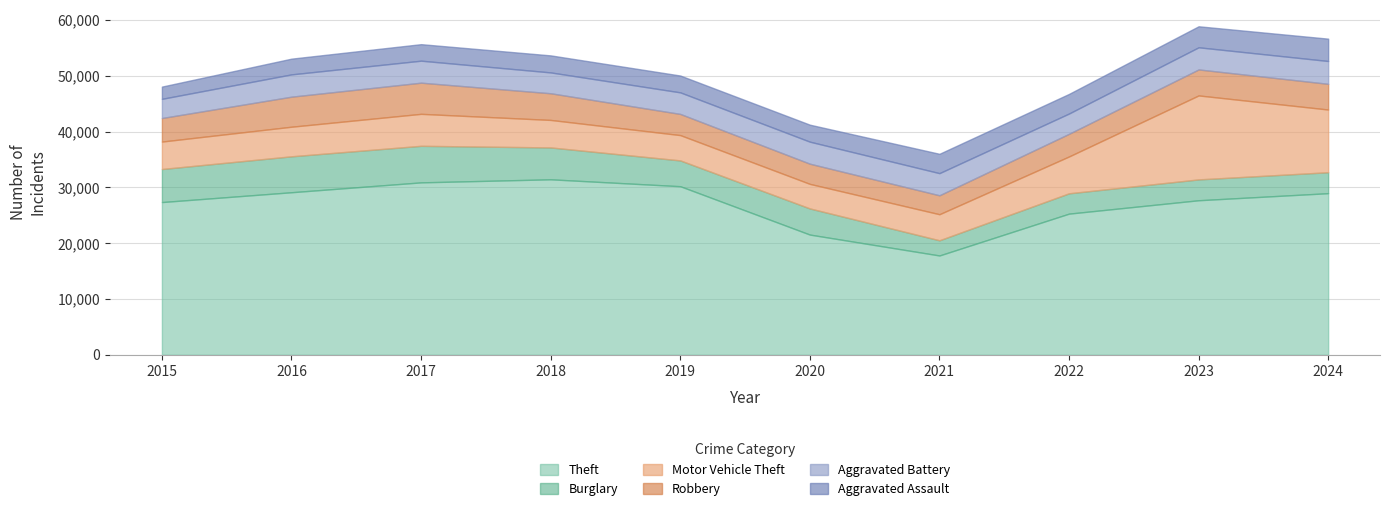

Rank the series at 2021 from highest to lowest value.

Theft, Motor Vehicle Theft, Aggravated Battery, Aggravated Assault, Robbery, Burglary